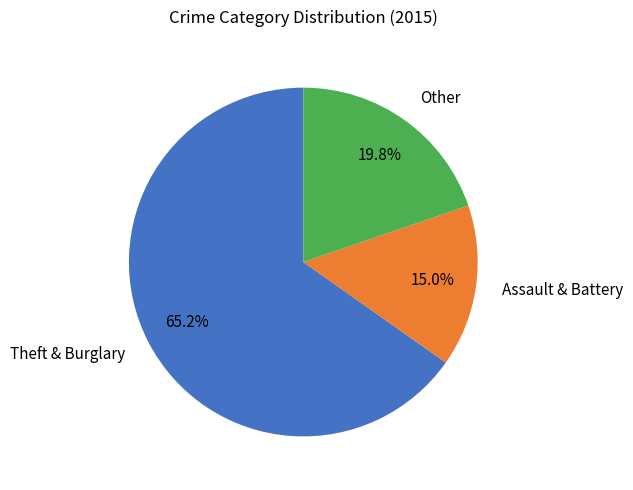

Is there any slice that represents more than half of the pie?

Yes